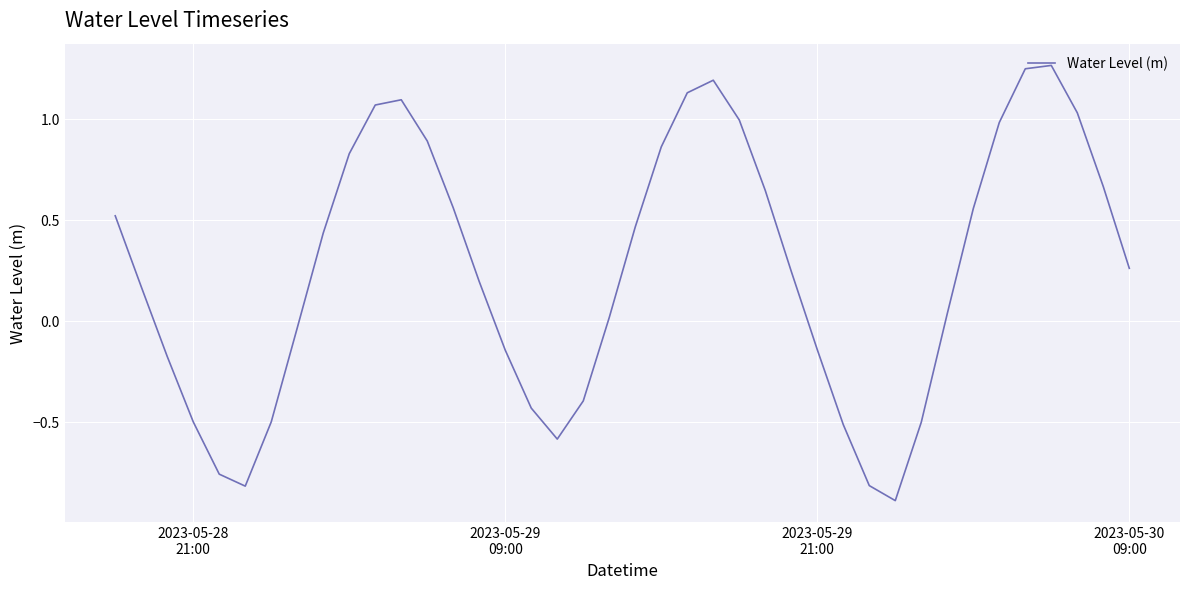

What is the smallest value displayed?

-0.9